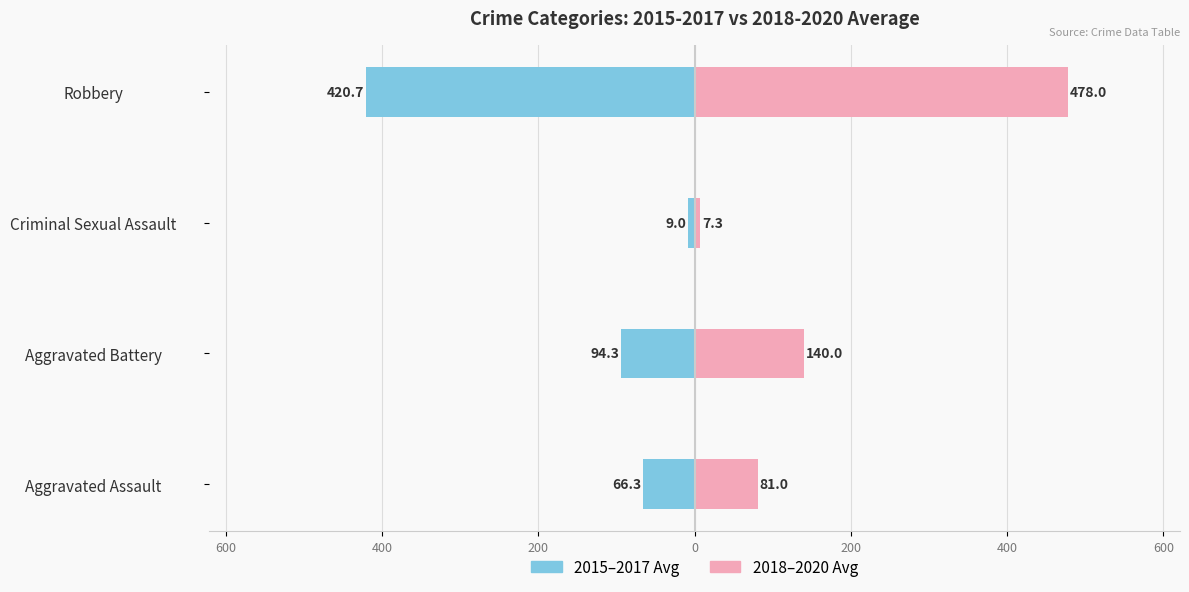

How many bars are there in total?

8